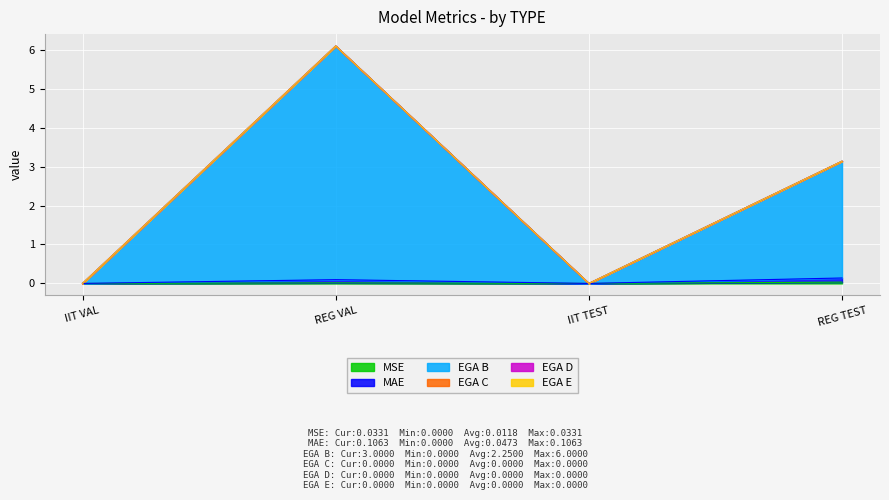

At which category does the chart reach its peak across all series?

REG VAL